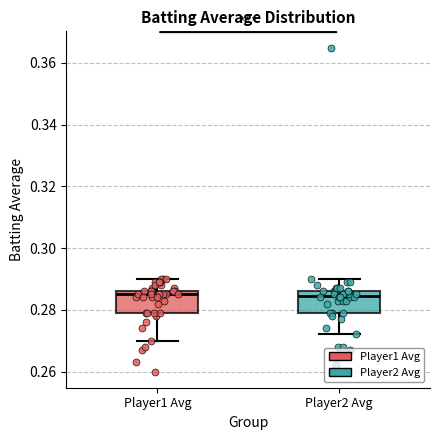

Where is the upper edge of the box for Player2 Avg on the y-axis? The values are not printed on the chart, so give them approximately, as read against the axis.

0.286